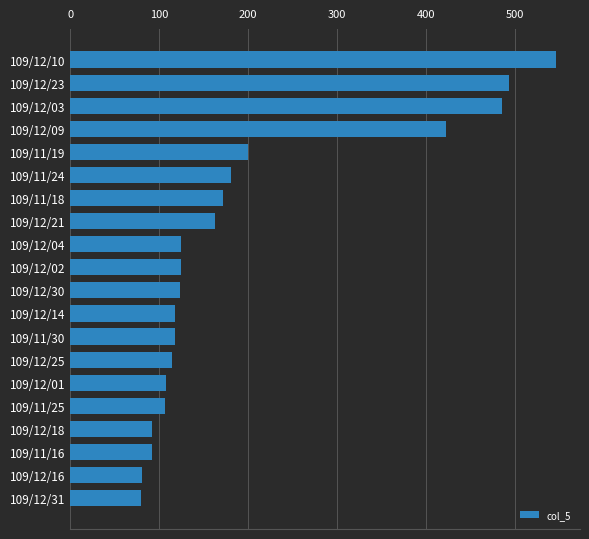

Does the chart contain any negative values?

No